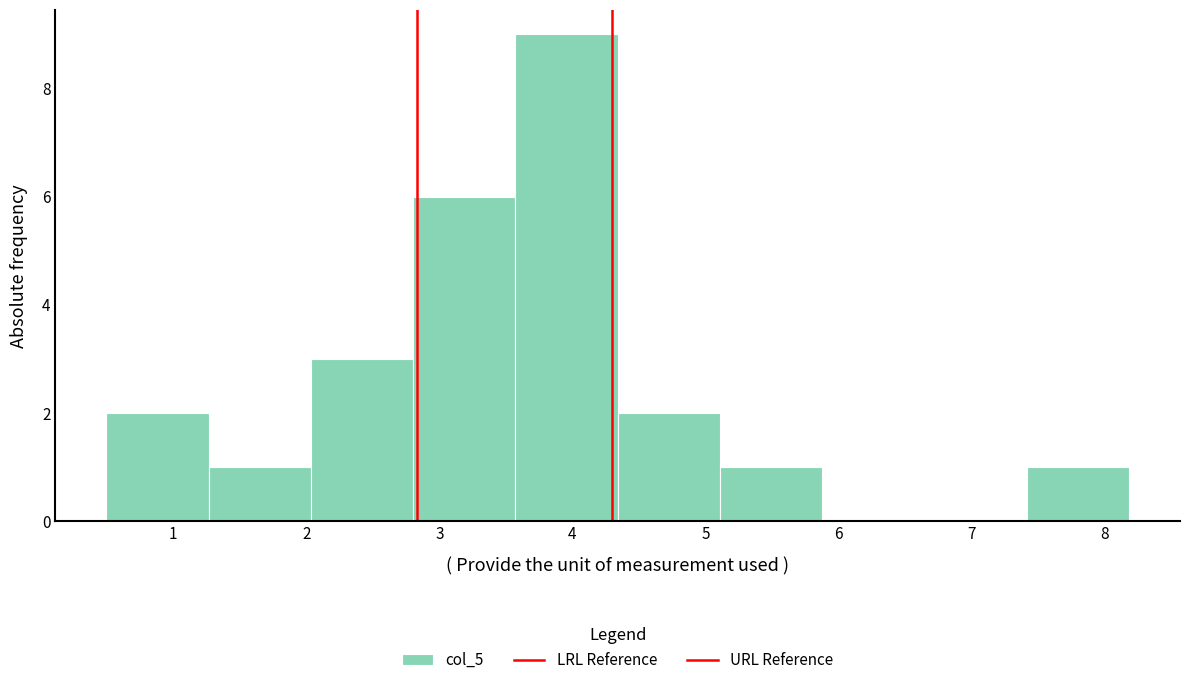

Reading left to right, transcribe this chart: for each bar, give the range it covers on the x-axis and its height. Neither the bar edges nor the heights are printed on the chart, so give them approximately, as read against the axes.

0.5 to 1.3: 2
1.3 to 2.0: 1
2.0 to 2.8: 3
2.8 to 3.6: 6
3.6 to 4.3: 9
4.3 to 5.1: 2
5.1 to 5.9: 1
5.9 to 6.6: 0
6.6 to 7.4: 0
7.4 to 8.2: 1